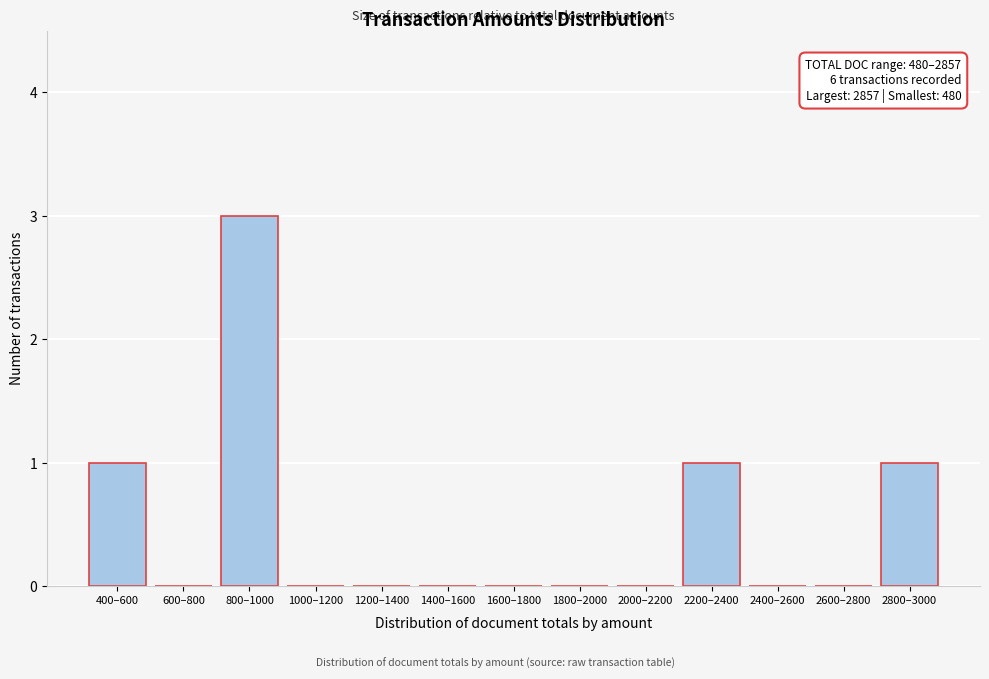

Reading left to right, list all the values displayed in this chart.

400–600=1	600–800=0	800–1000=3	1000–1200=0	1200–1400=0	1400–1600=0	1600–1800=0	1800–2000=0	2000–2200=0	2200–2400=1	2400–2600=0	2600–2800=0	2800–3000=1